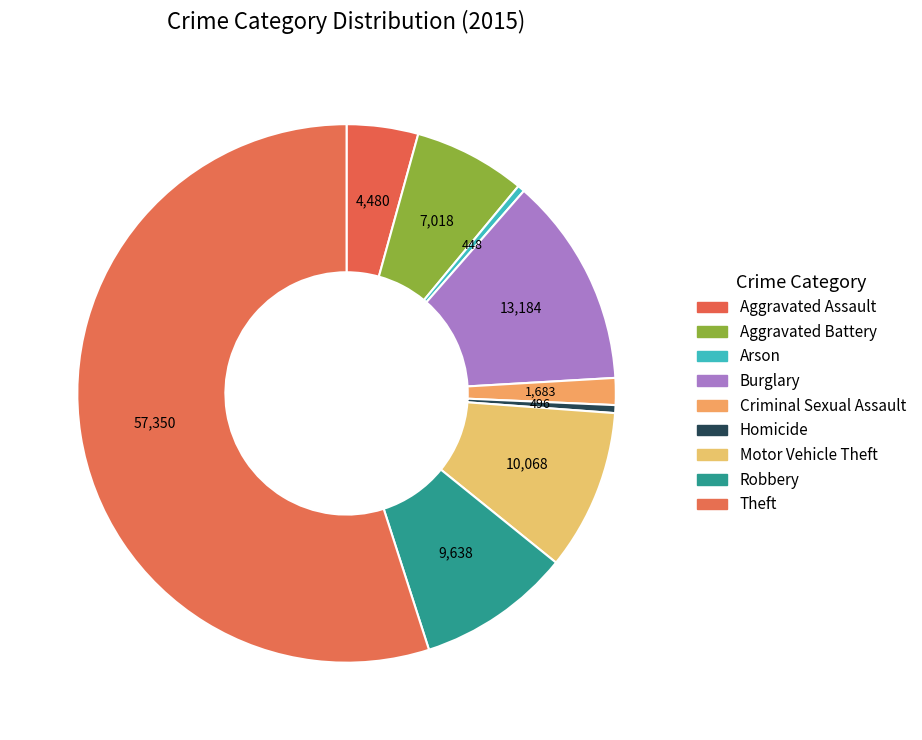

What is the total percentage of Theft and Robbery?

64.2%